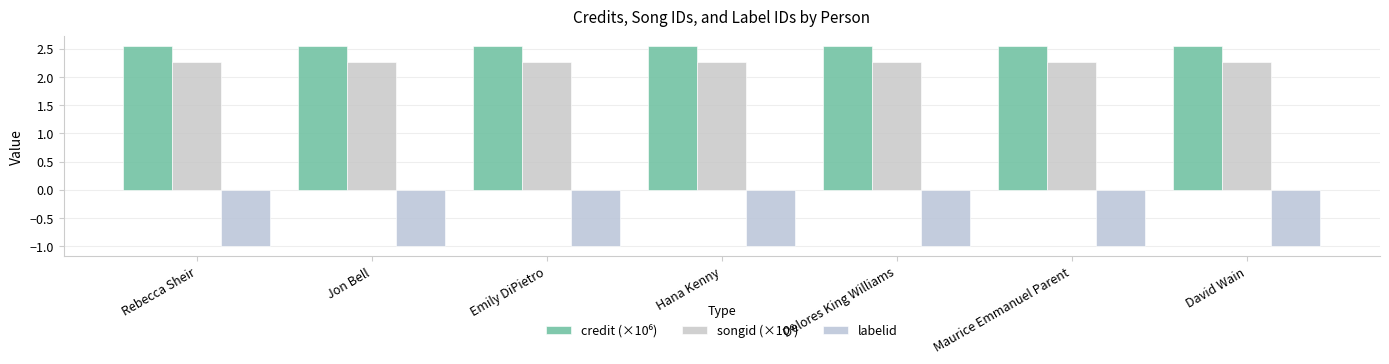

At how many categories does at least one series exceed 0?

7